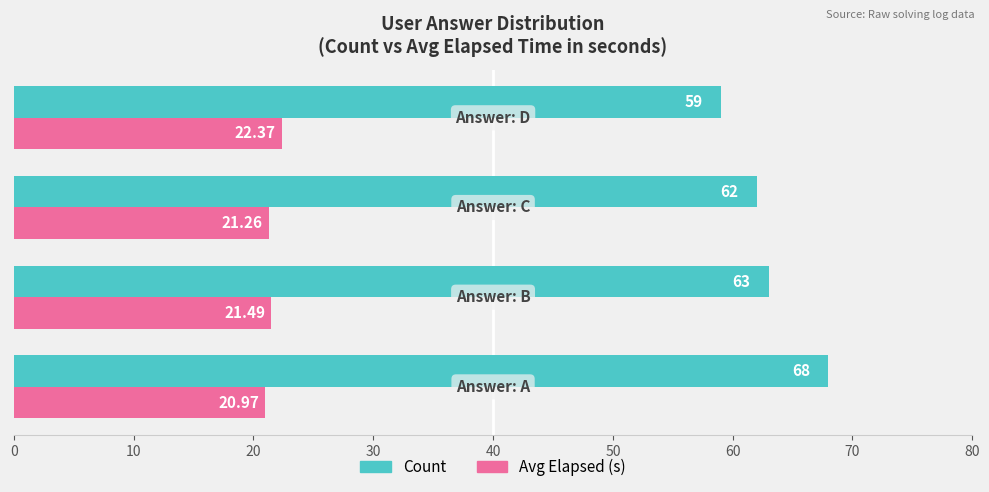

What are all the series names shown in the legend?

Count, Avg Elapsed (s)